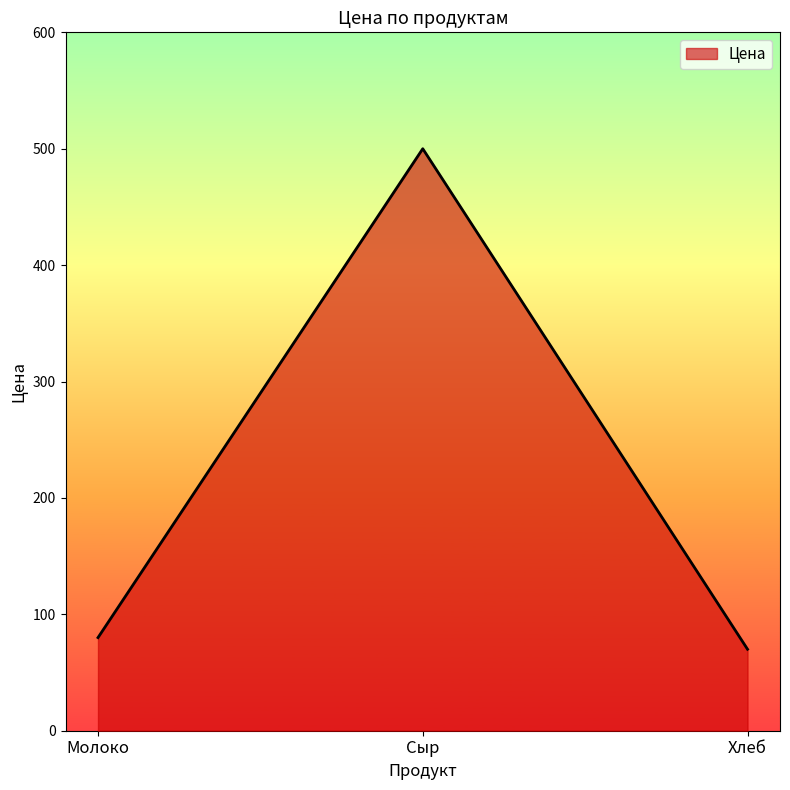

What is the ratio of the value at Сыр to the value at Молоко?

6.2